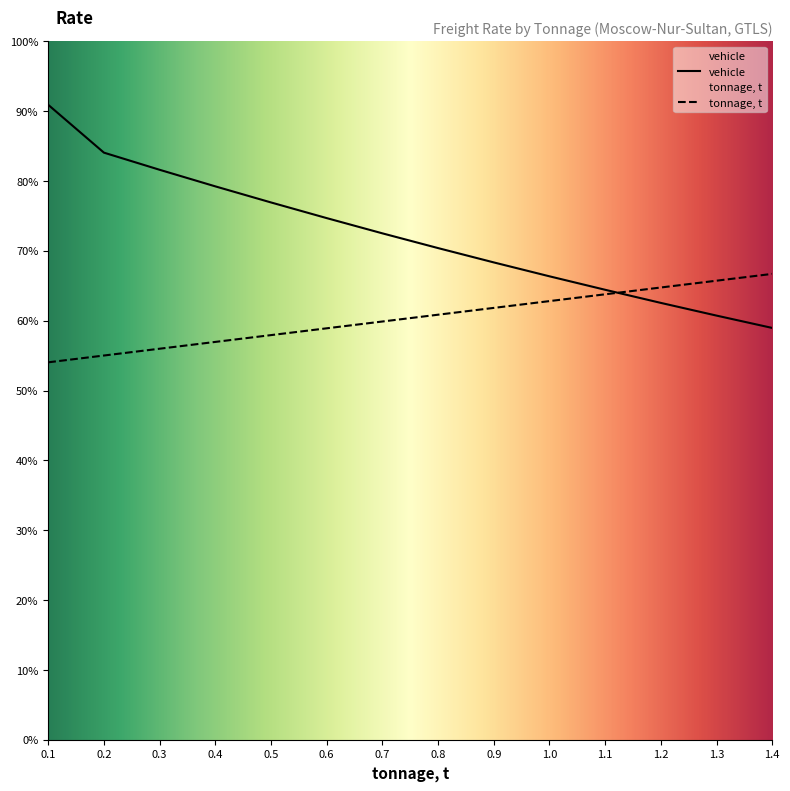

At which category is the sum across all series the highest?

0.1